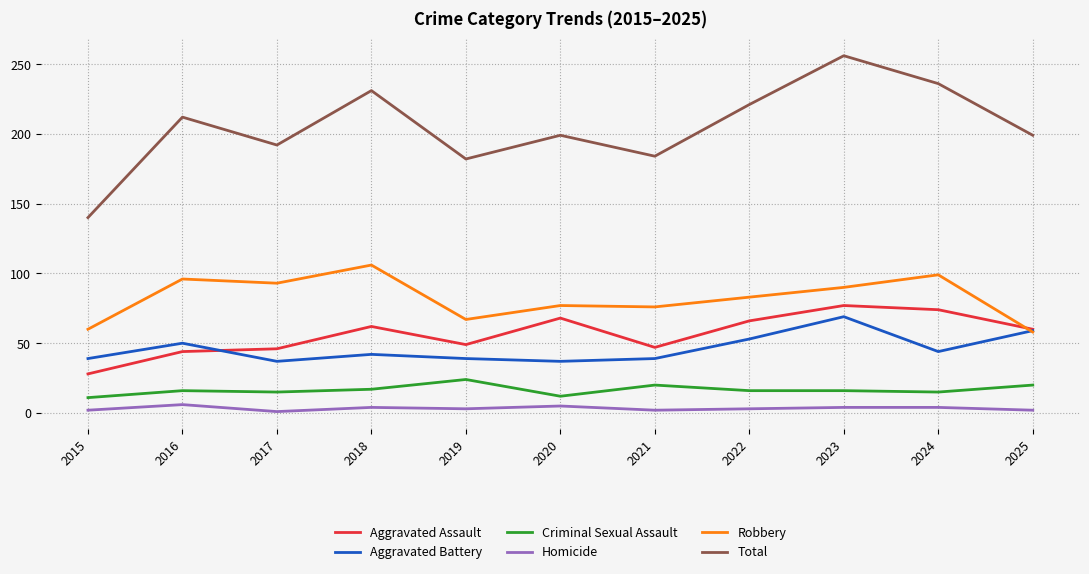

Is the value of Aggravated Assault at 2020 greater than the value of Aggravated Battery at 2018?

Yes